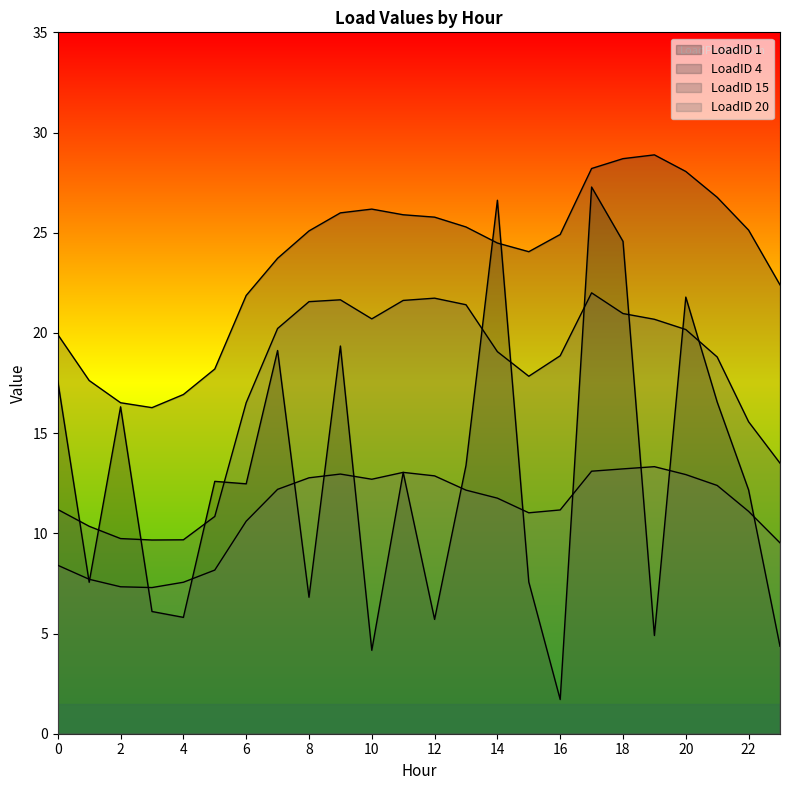

Which series has the largest total across all categories?

LoadID 4